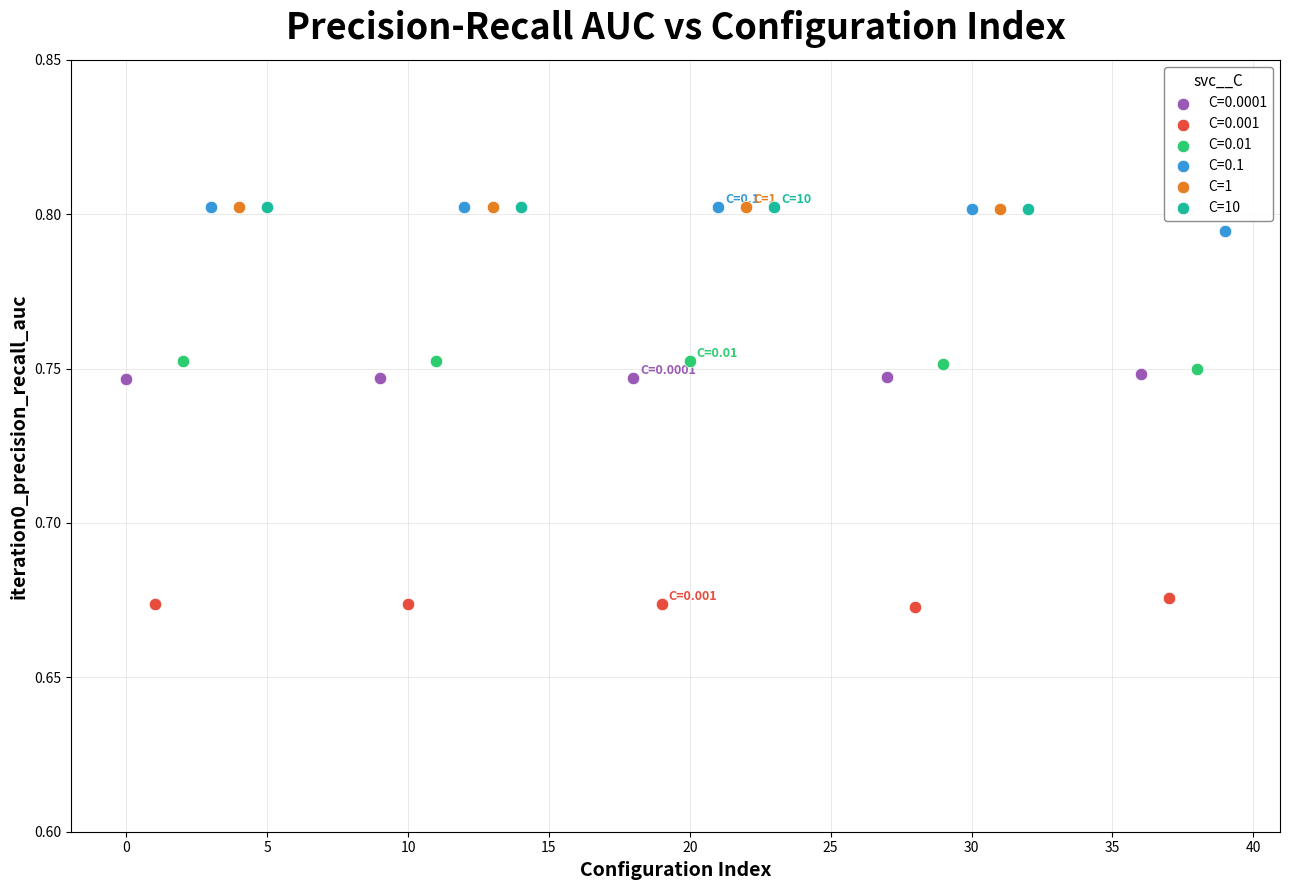

Which series contains the lowest Y value?

C=0.001